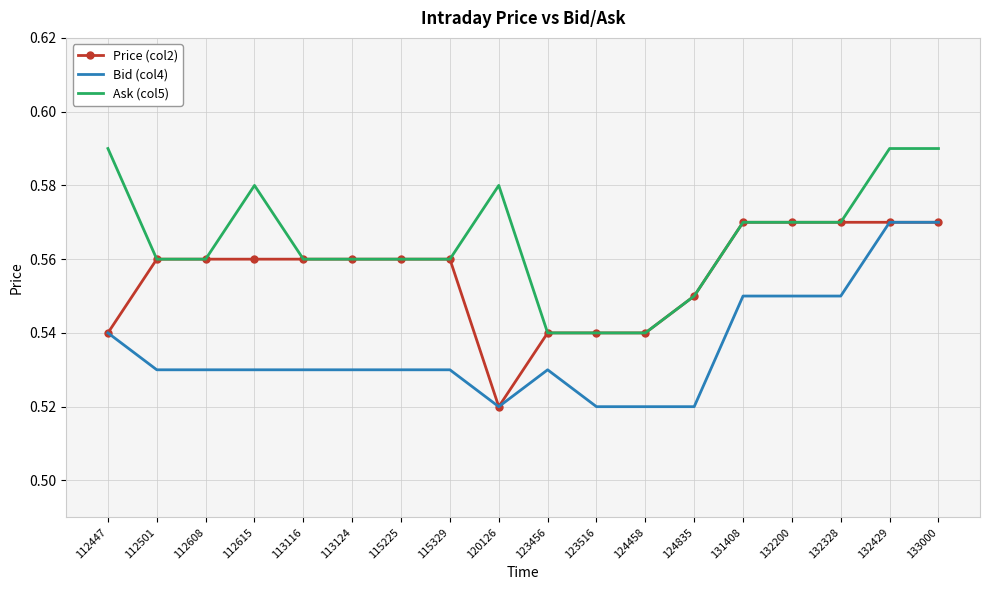

Rank the series by their average value, from highest to lowest.

Ask (col5), Price (col2), Bid (col4)